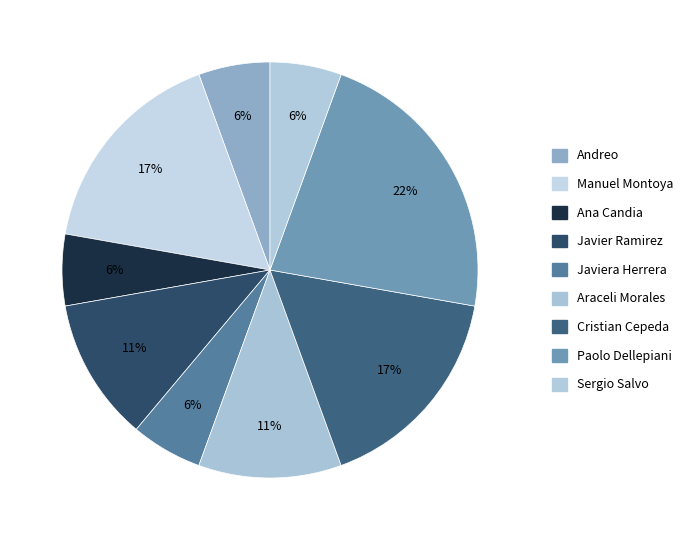

Count the number of slices in the pie.

9